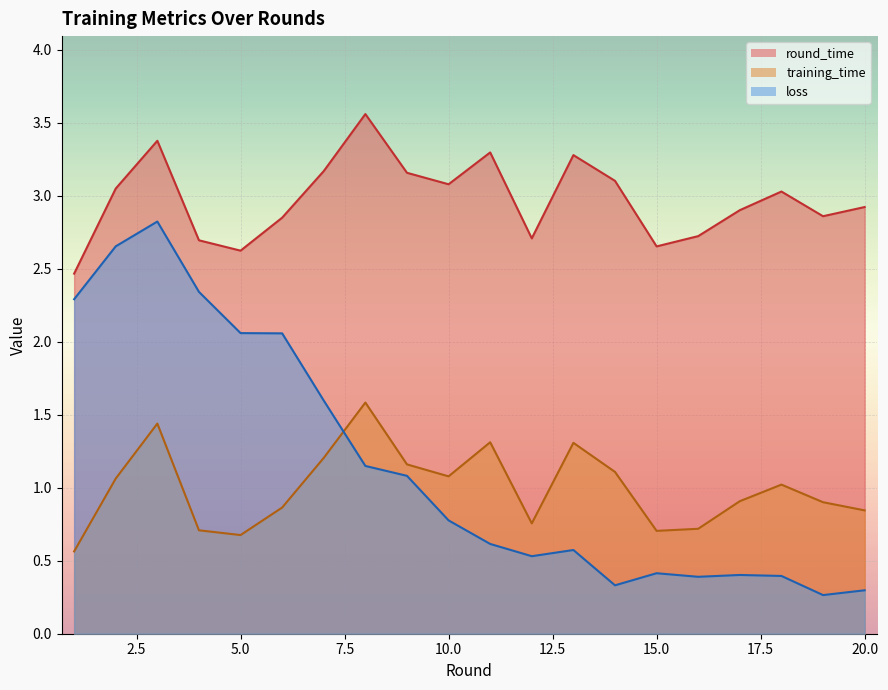

True or false: loss has a value of 1.6 at 7.

True